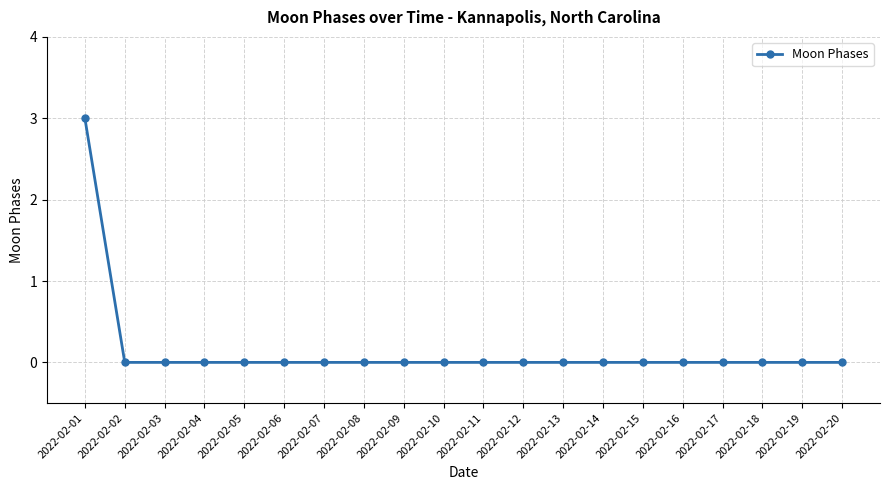

Does the chart have visible grid lines?

Yes